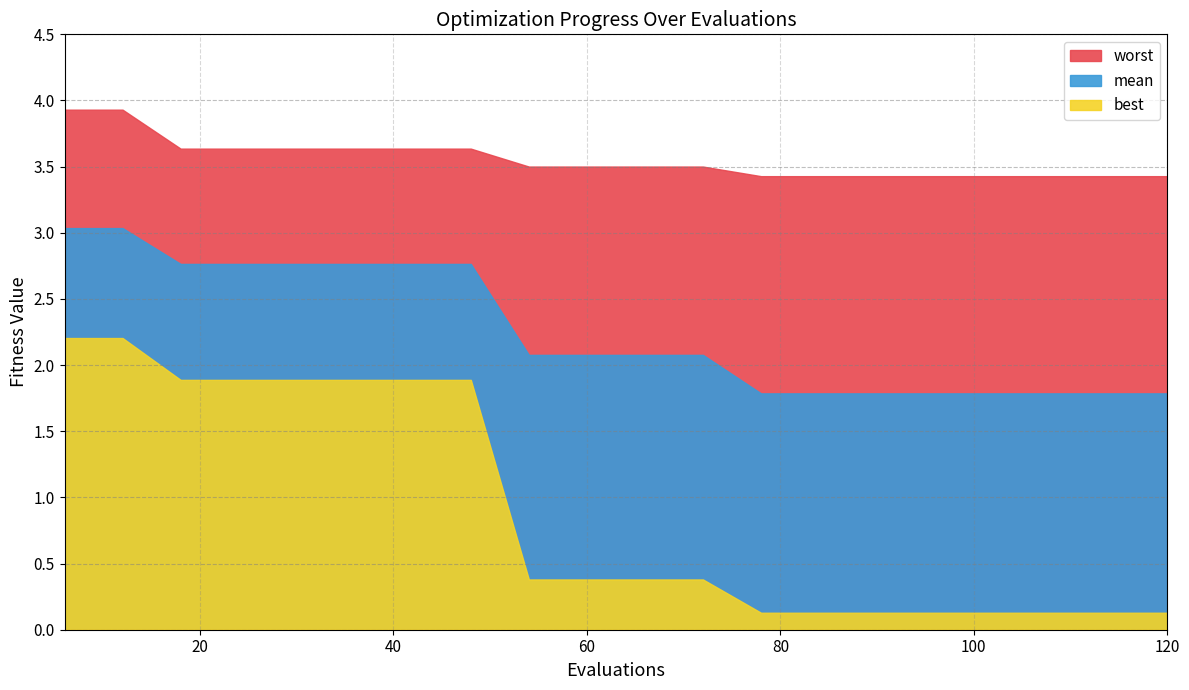

What is the average value of the best series?

0.9